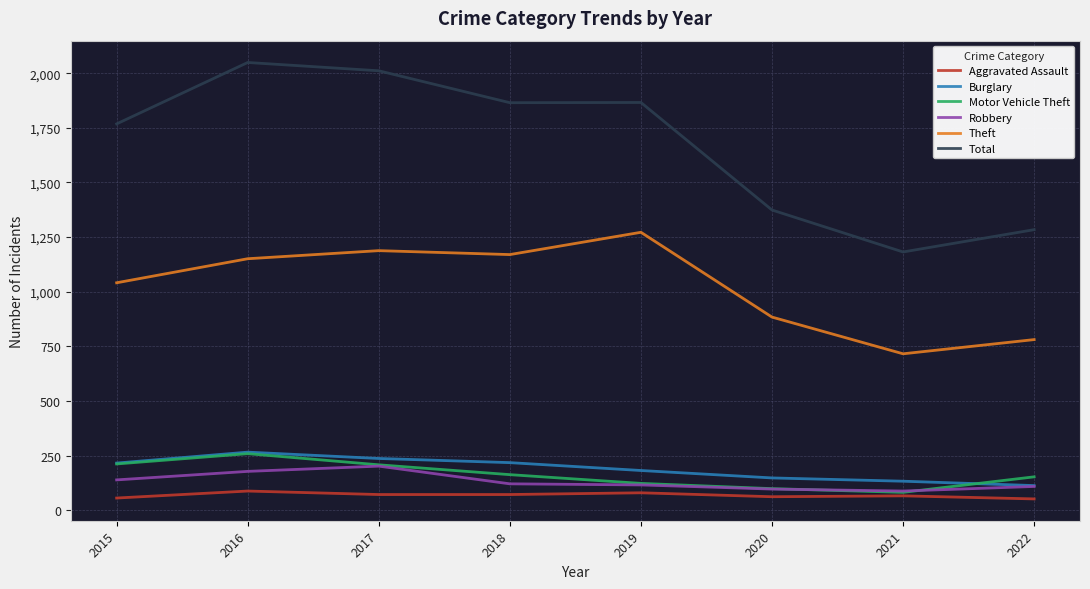

Does the chart have visible grid lines?

Yes